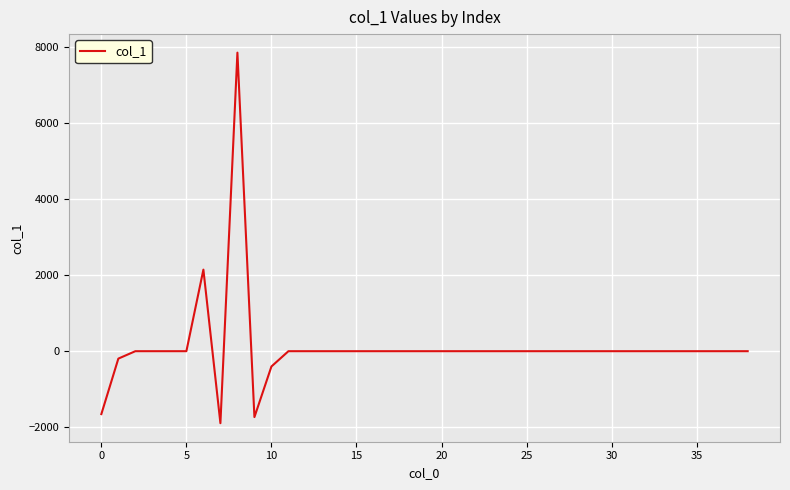

What is the difference between the maximum and minimum values?

9757.1